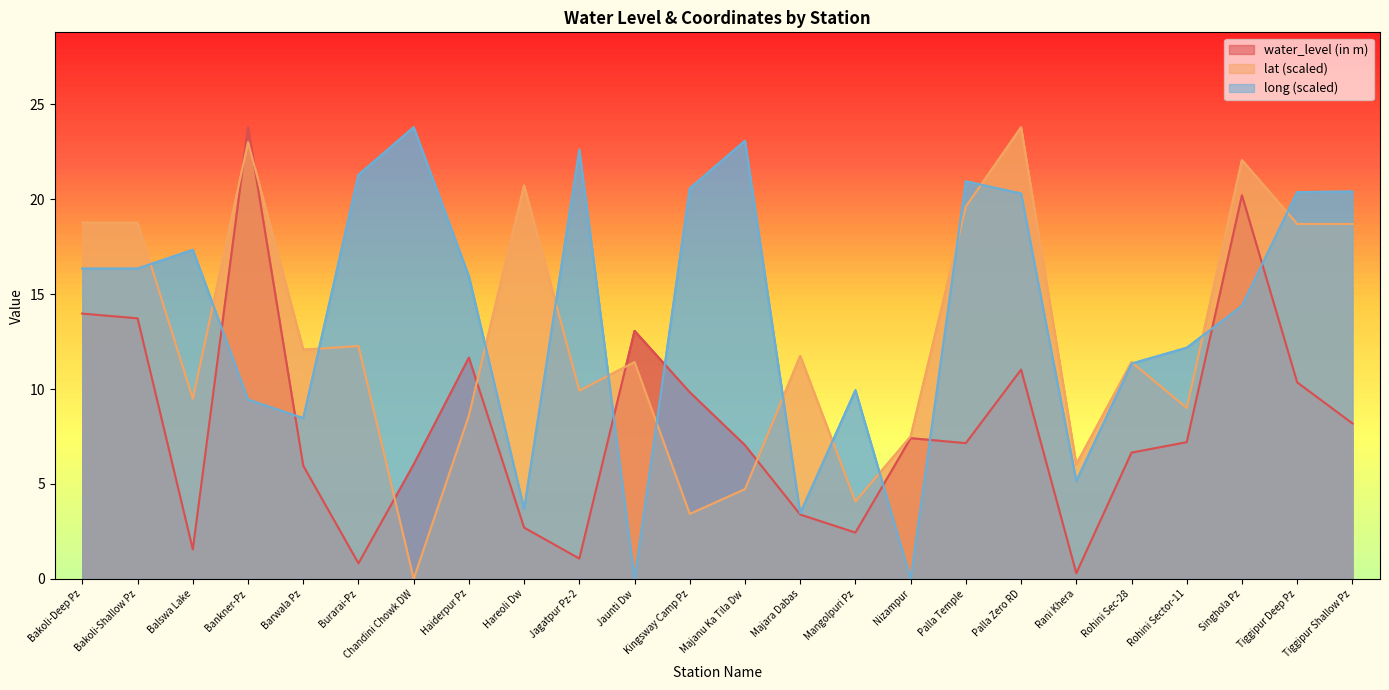

What is the difference between the maximum and minimum values in the long series?

23.8